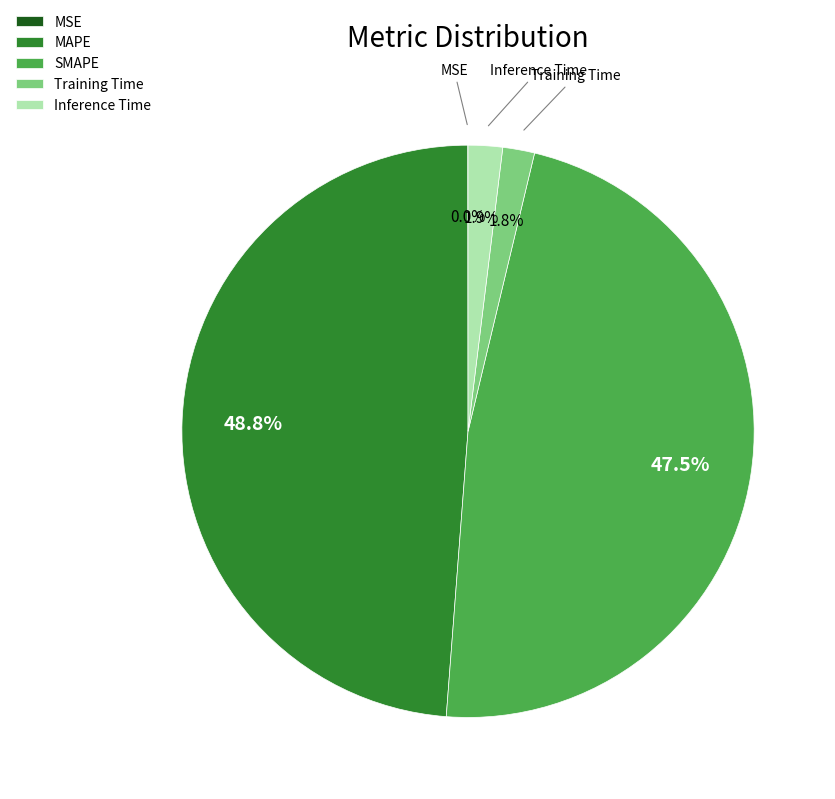

To the nearest percent, what is the combined percentage of Training Time and Inference Time?

4%